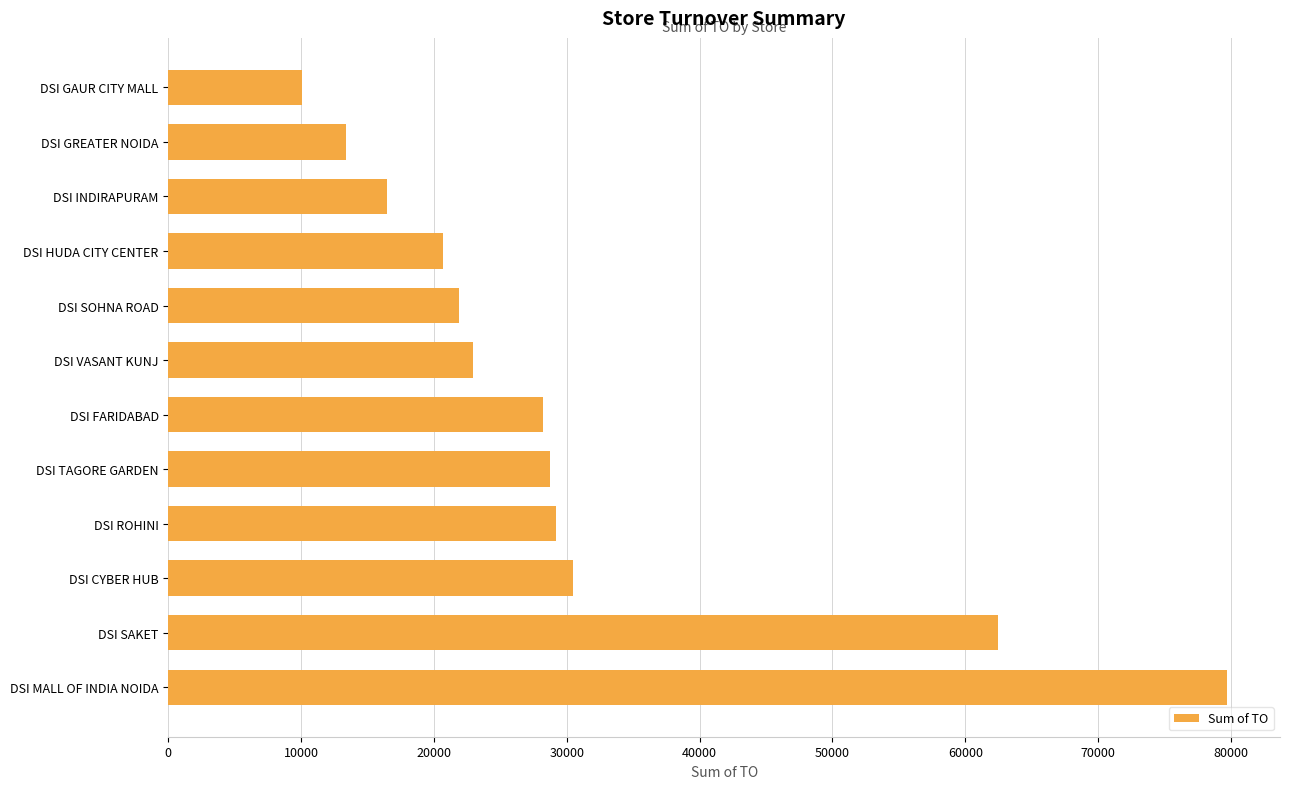

What is the greatest value displayed?

79711.1